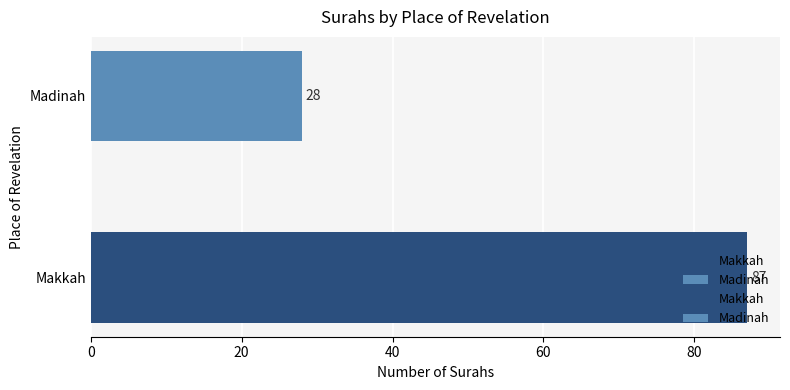

Approximately how many times larger is the value at Makkah compared to Madinah?

3.1